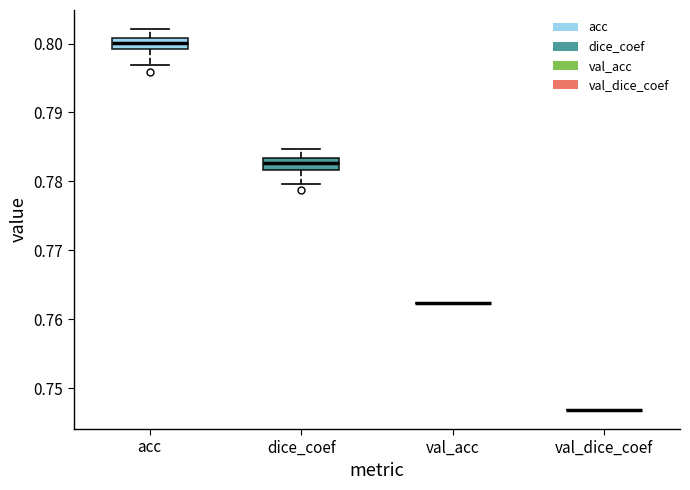

Reading left to right, transcribe this box plot: for each box, give where its median line is, the range the box spans, and where its two whiskers end, as read against the y-axis. The values are not printed on the chart, so give them approximately, as read against the axis.

acc: median 0.800, box 0.799 to 0.801, whiskers 0.797 to 0.802
dice_coef: median 0.783 (inside the box), box 0.782 to 0.783, whiskers 0.780 to 0.785
val_acc: box collapsed to a line at 0.762, whiskers 0.762 to 0.762
val_dice_coef: box collapsed to a line at 0.747, whiskers 0.747 to 0.747